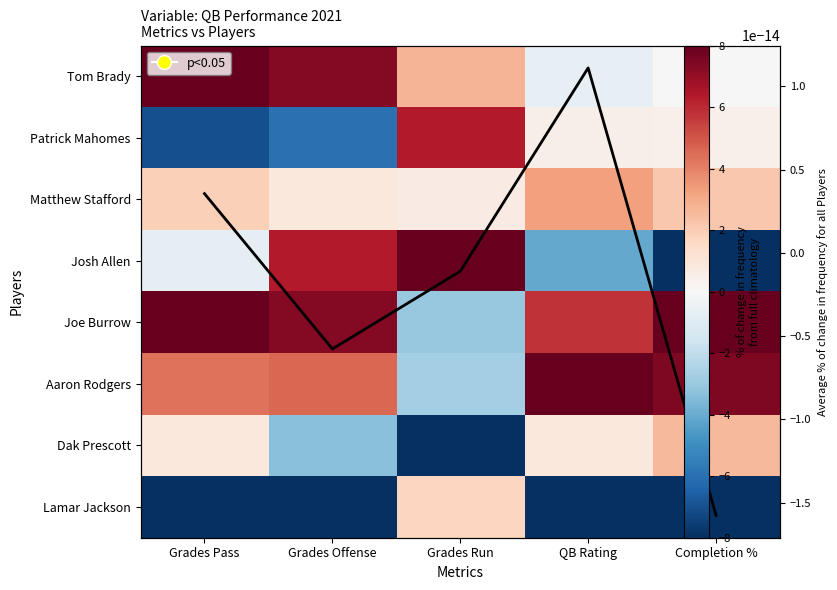

The value of Aaron Rodgers at Grades Run is -2.7. True or false?

True